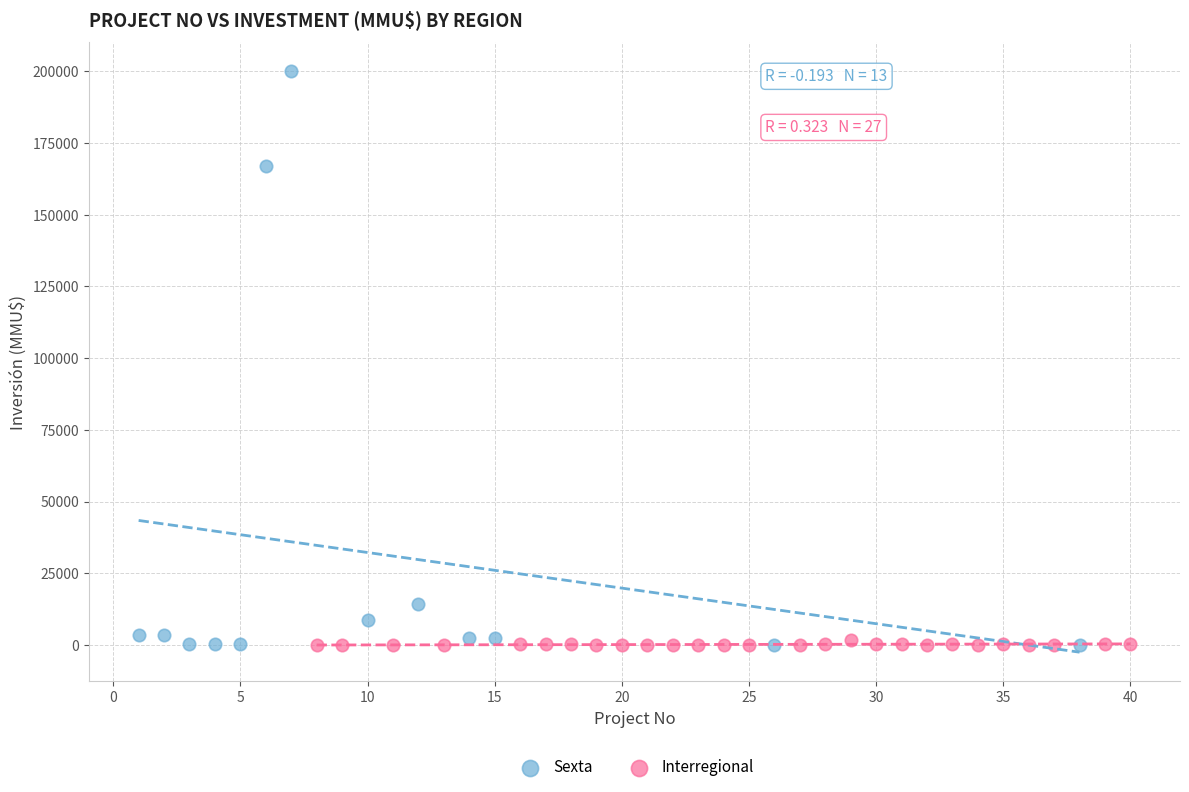

Which series contains the highest Y value?

Sexta